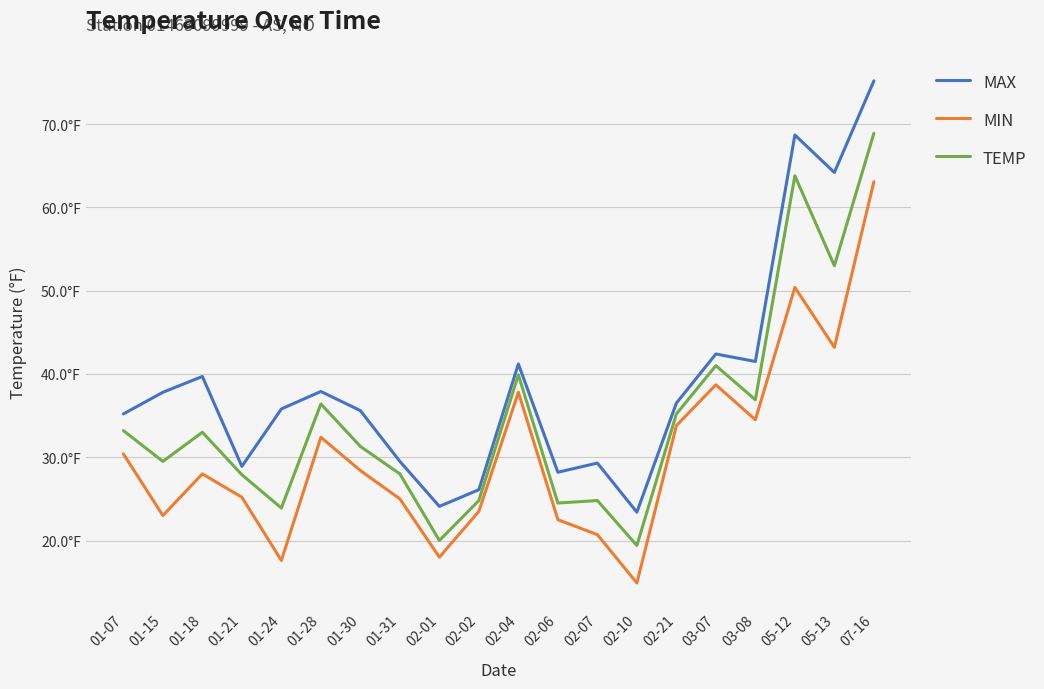

At 02-07, list the series in order from smallest to largest.

MIN, TEMP, MAX